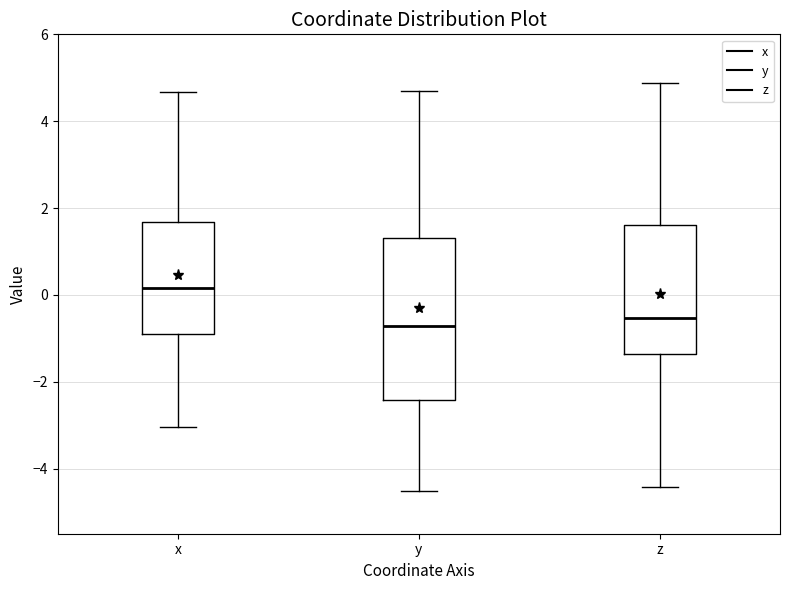

Comparing the boxes themselves (not the whiskers), which one is the tallest?

y